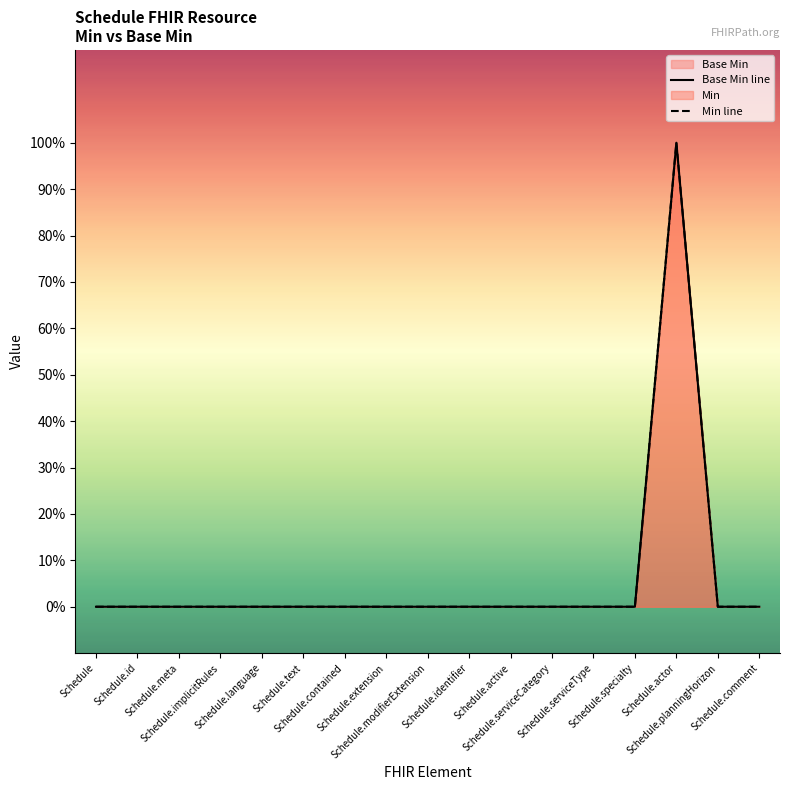

Which series has the largest range (max minus min)?

Base Min line